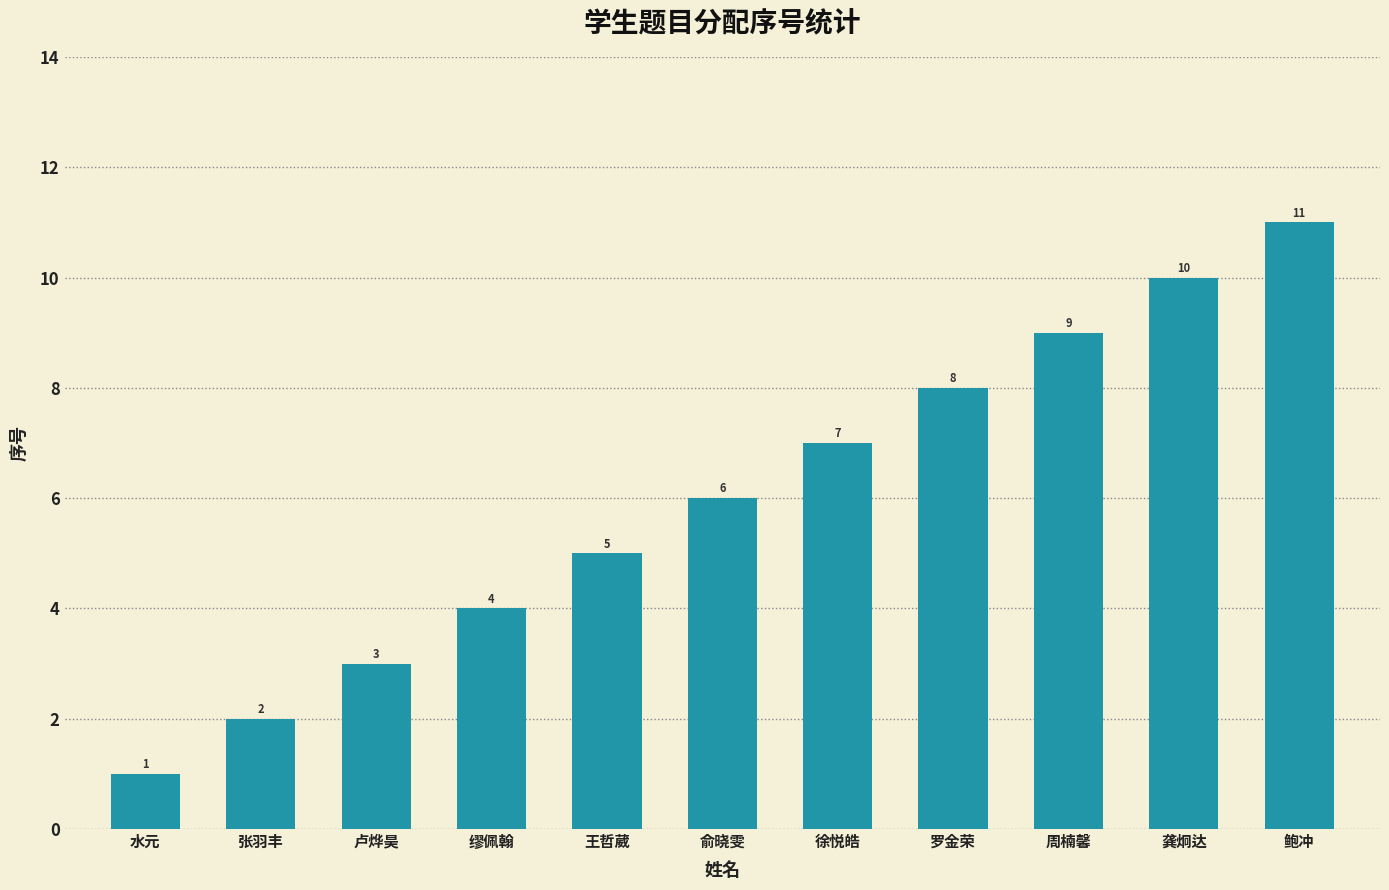

Reading left to right, list all the values displayed in this chart.

水元=1	张羽丰=2	卢烨昊=3	缪佩翰=4	王哲葳=5	俞晓雯=6	徐悦皓=7	罗金荣=8	周楠馨=9	龚炯达=10	鲍冲=11